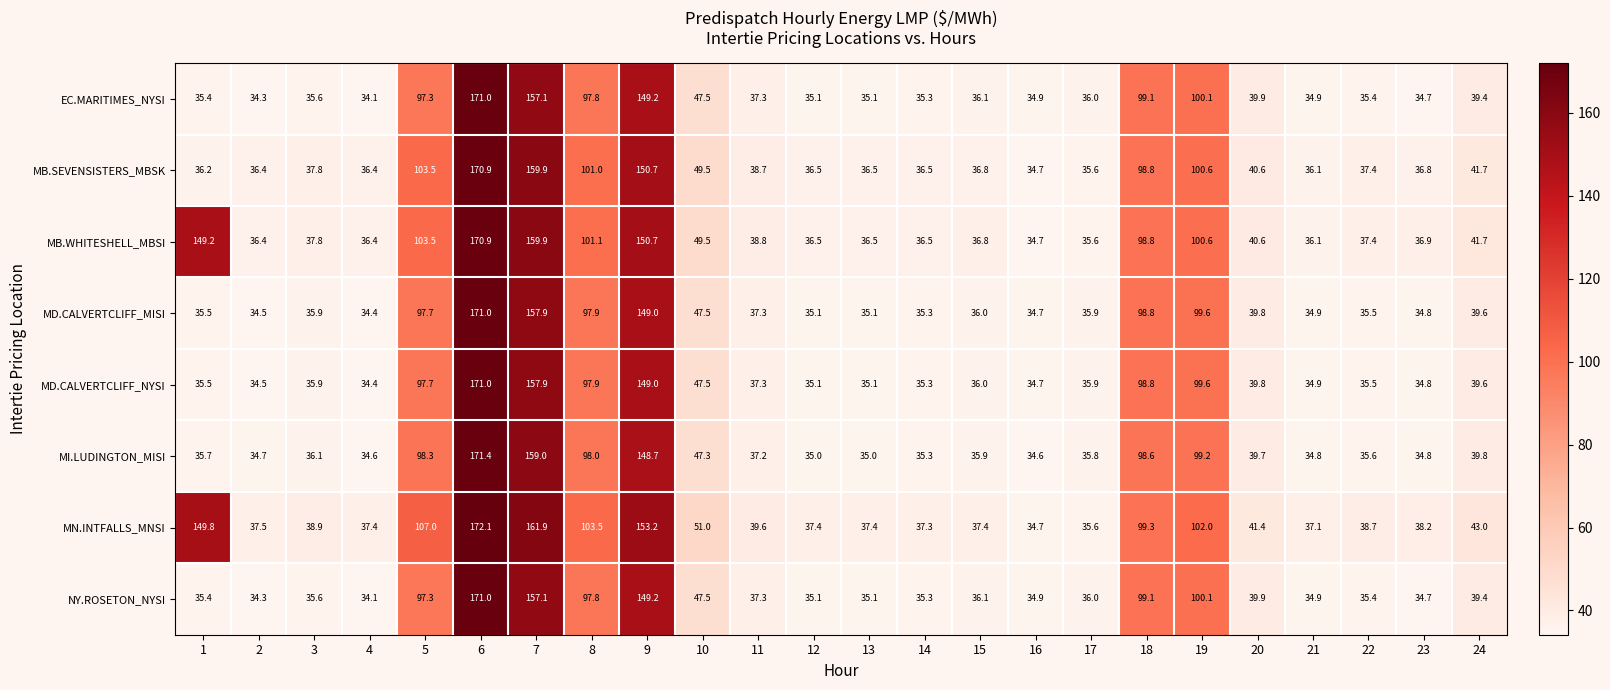

What is the sum of the MD.CALVERTCLIFF_NYSI values at 16 and 5?

132.4